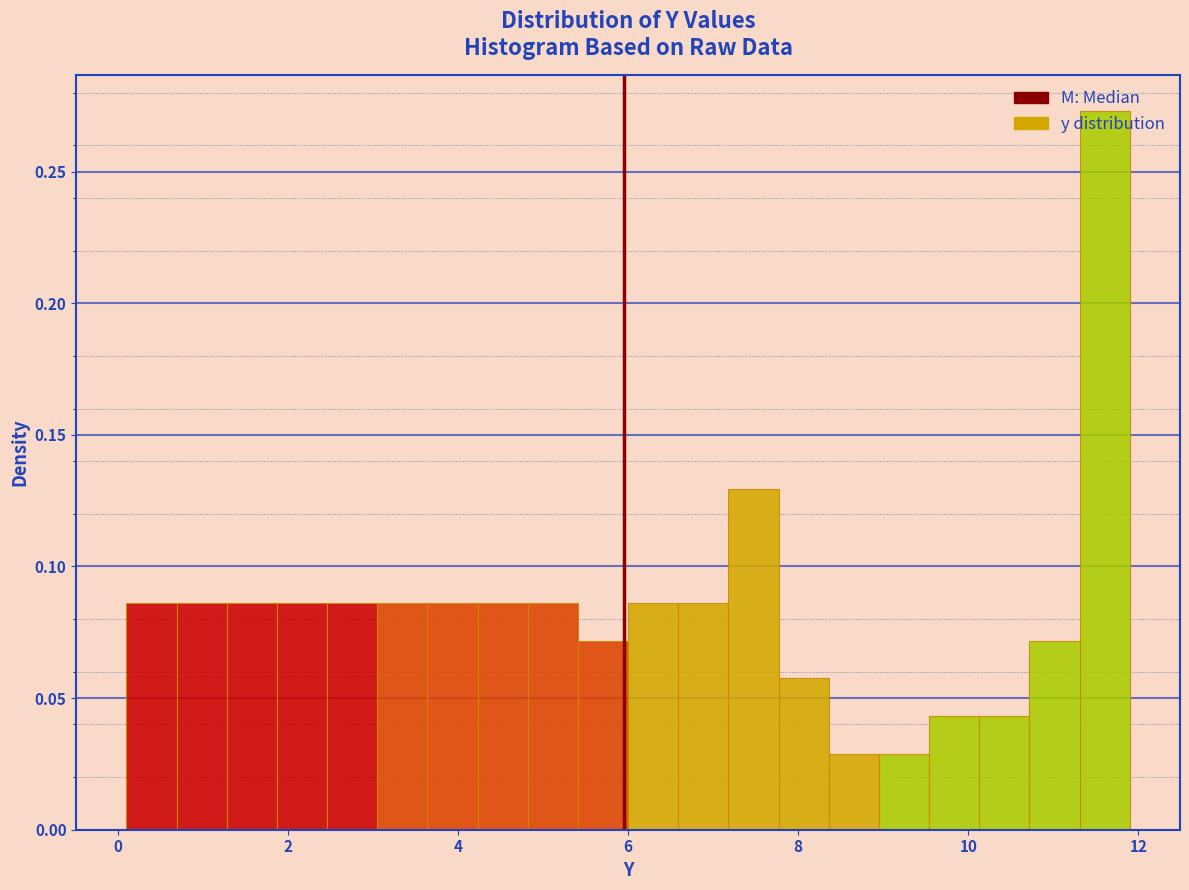

Around what value on the x-axis is the tallest bar? Give the approximate position of its centre, as read against the axis.

11.6